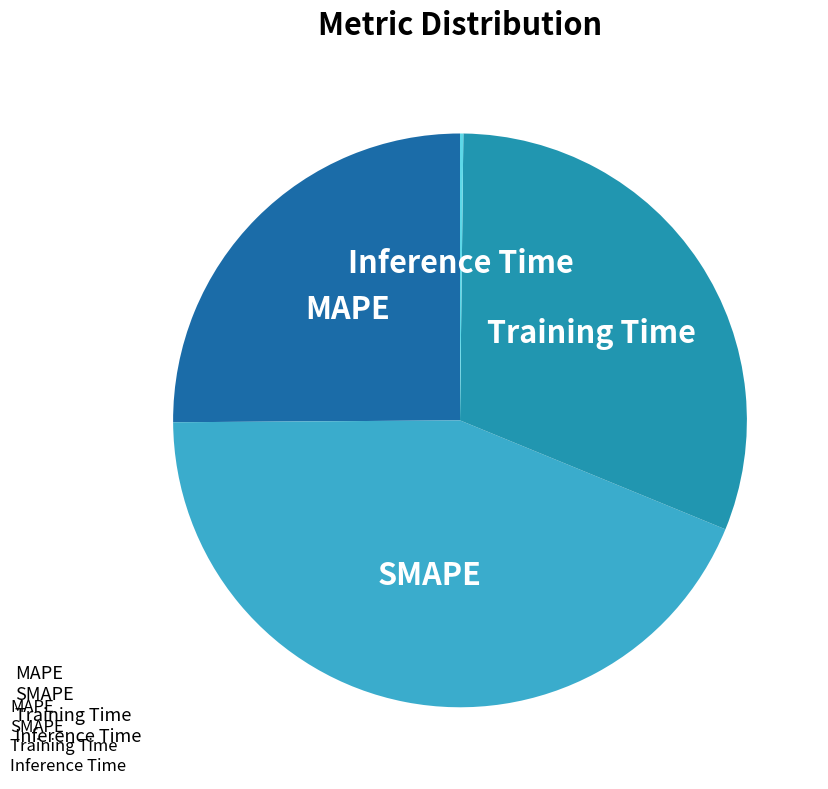

Is there a majority slice in this chart?

No